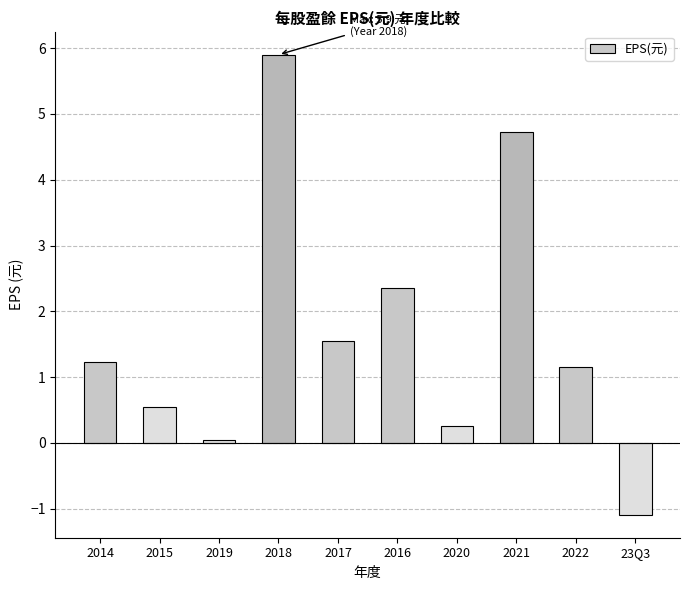

Are the bars grouped side by side (vs. stacked)?

No